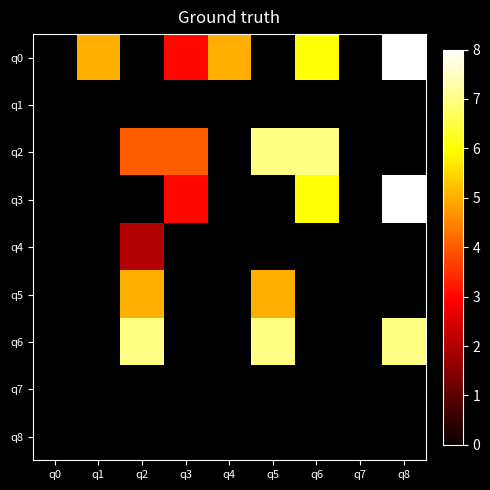

Which category has the lowest value in the q3 series?

q0